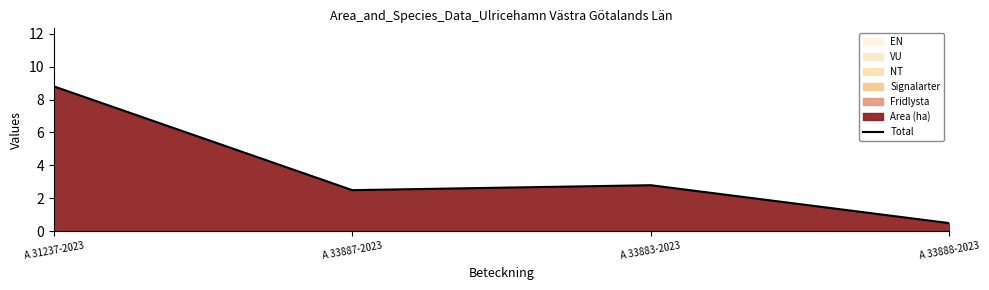

Reading left to right, list all the values displayed in this chart.

8.8	2.5	2.8	0.5